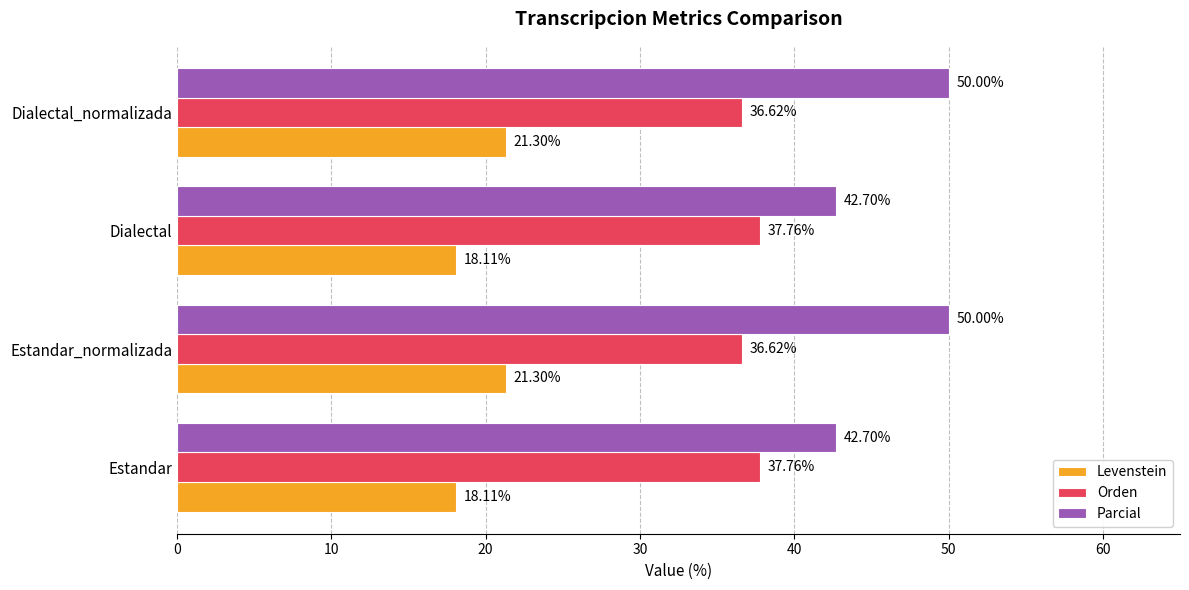

Which series has the largest total across all categories?

Parcial